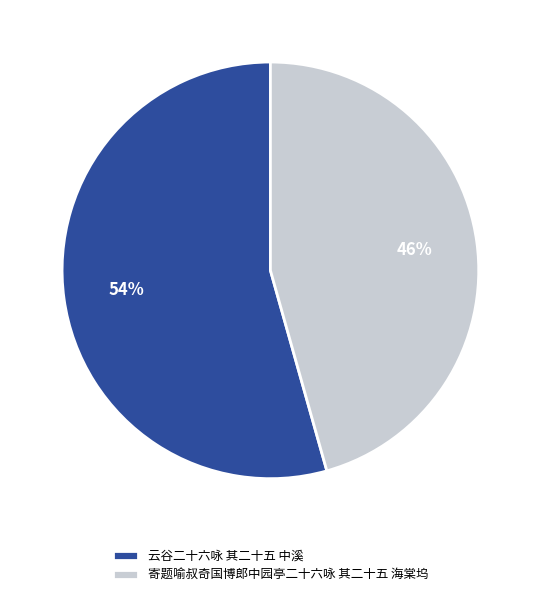

Combined, do 云谷二十六咏 其二十五 中溪 and 寄题喻叔奇国博郎中园亭二十六咏 其二十五 海棠坞 account for over 50%?

Yes